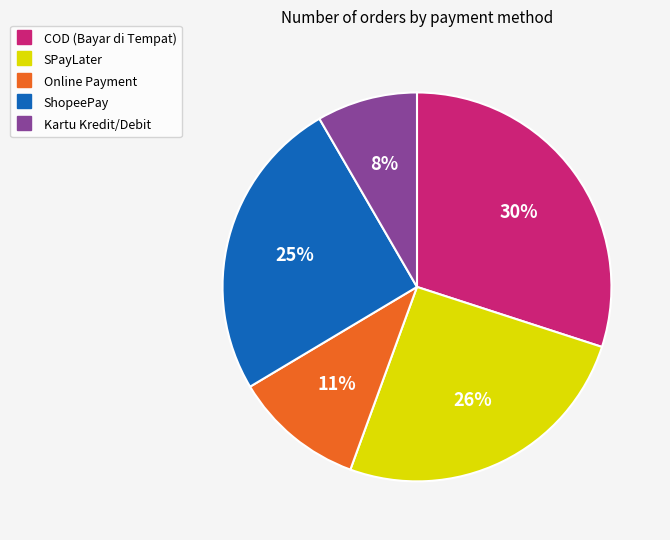

Is COD (Bayar di Tempat) the majority of the pie?

No